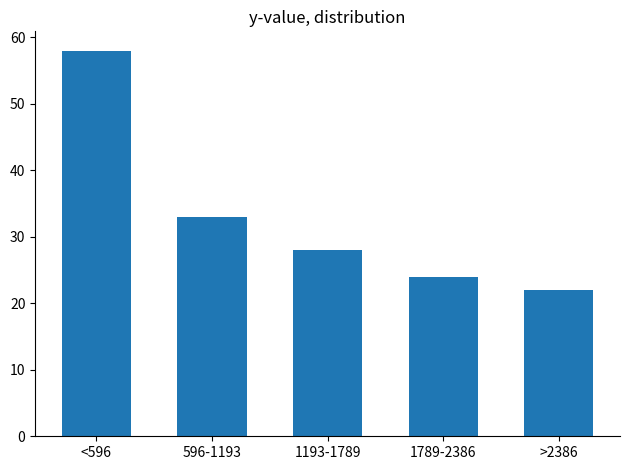

Reading left to right, extract all data points from this chart.

58	33	28	24	22